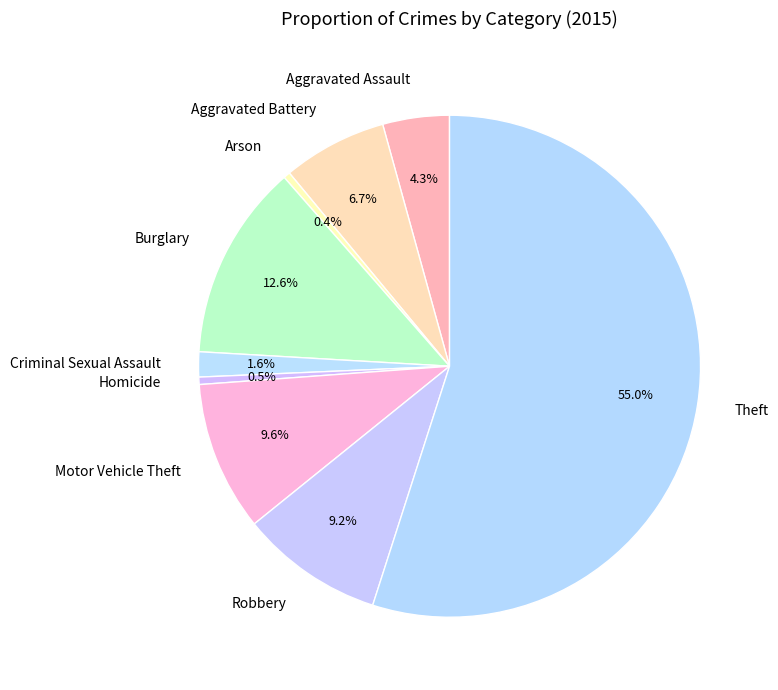

The Burglary slice represents 25% of the pie. True or false?

False